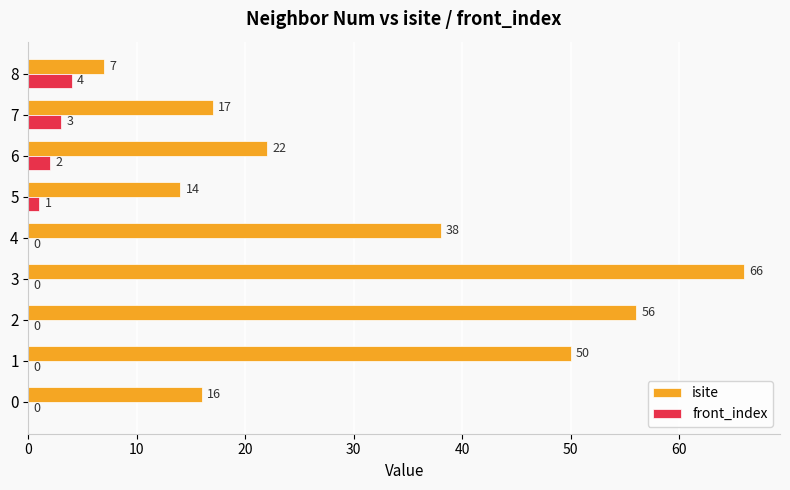

Which series has the largest total across all categories?

isite